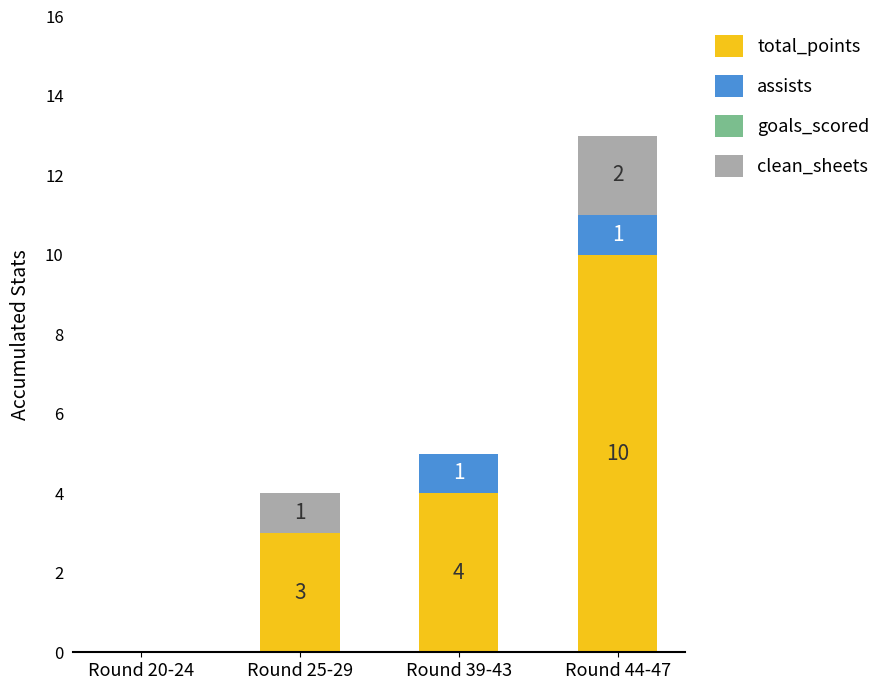

Reading right to left, what are the values for total_points?

Round 44-47=10	Round 39-43=4	Round 25-29=3	Round 20-24=0